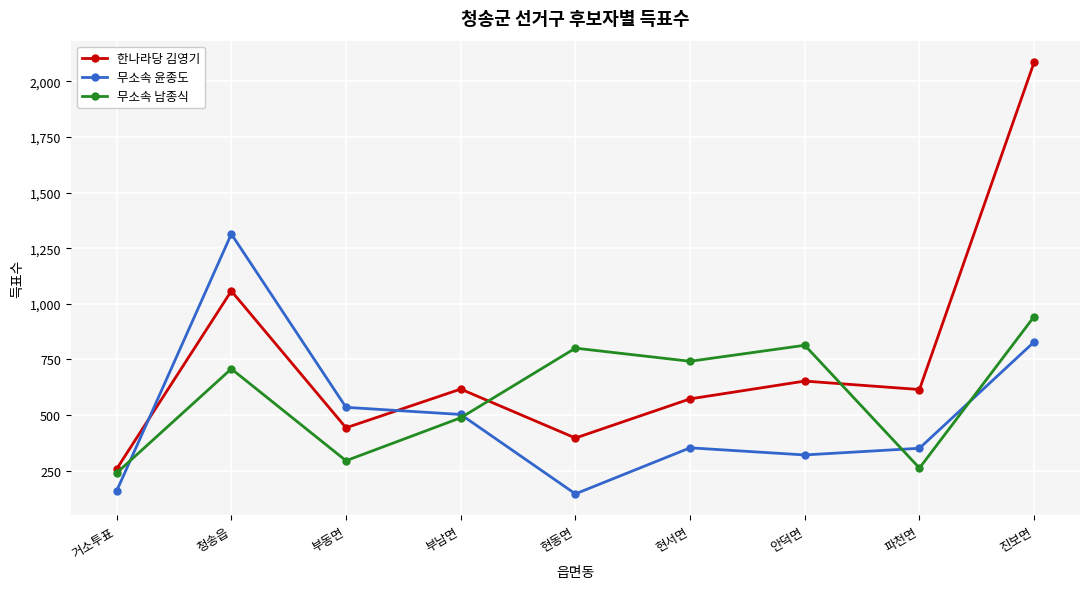

Which label corresponds to the largest value in the chart?

진보면